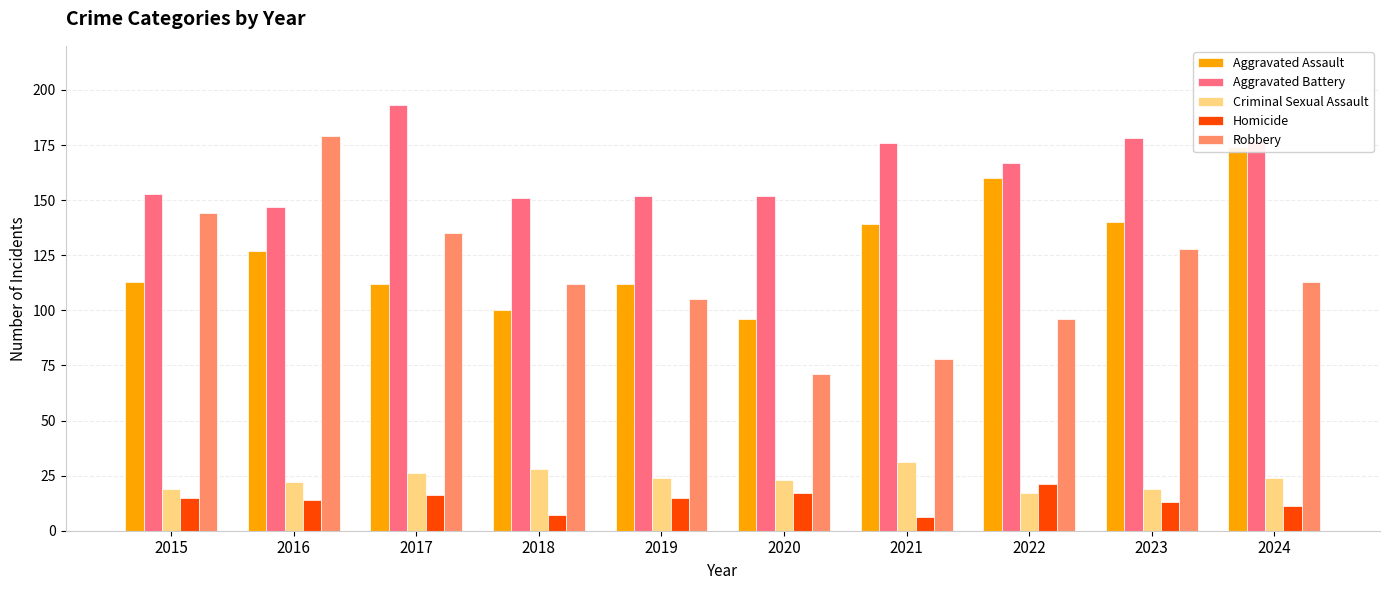

Between 2015 and 2022, which series saw the biggest shift?

Robbery